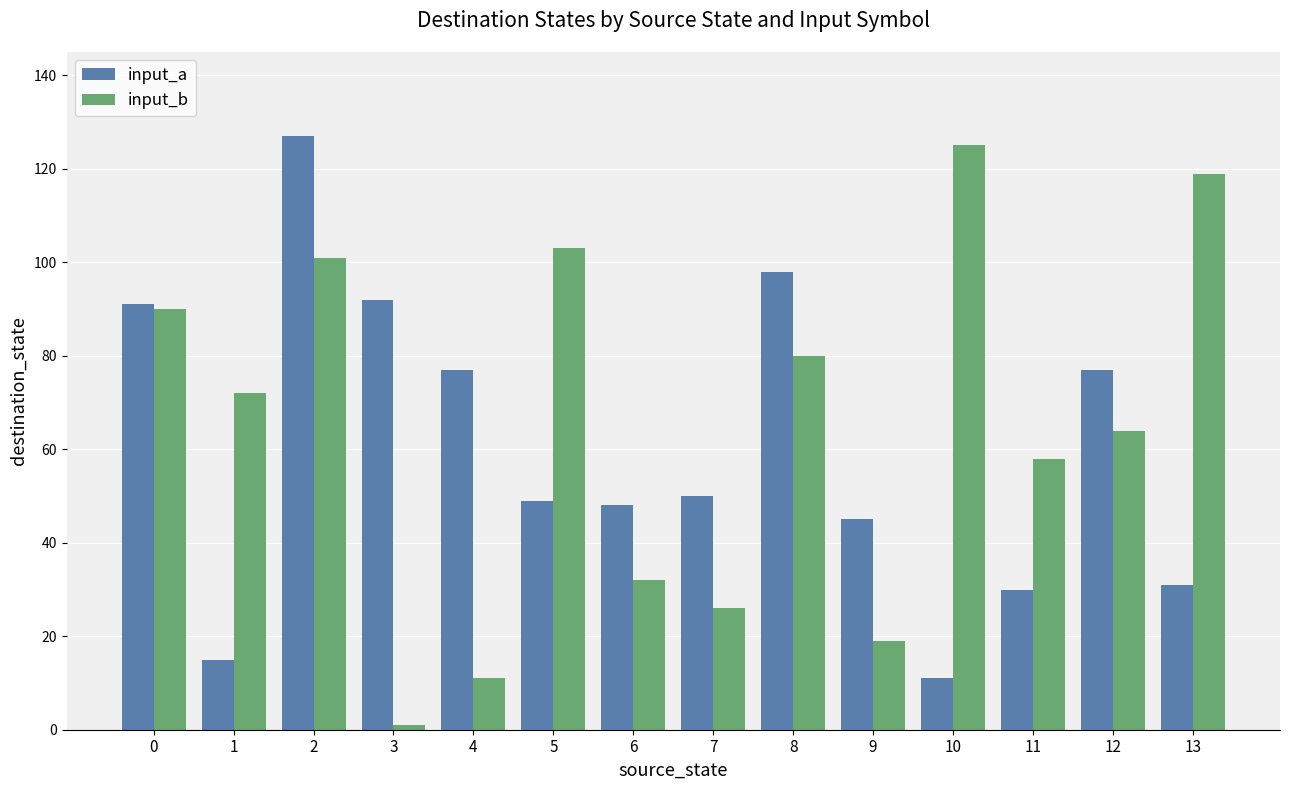

Reading right to left, transcribe all the data shown in this chart.

input_a: 13=31	12=77	11=30	10=11	9=45	8=98	7=50	6=48	5=49	4=77	3=92	2=127	1=15	0=91
input_b: 13=119	12=64	11=58	10=125	9=19	8=80	7=26	6=32	5=103	4=11	3=1	2=101	1=72	0=90